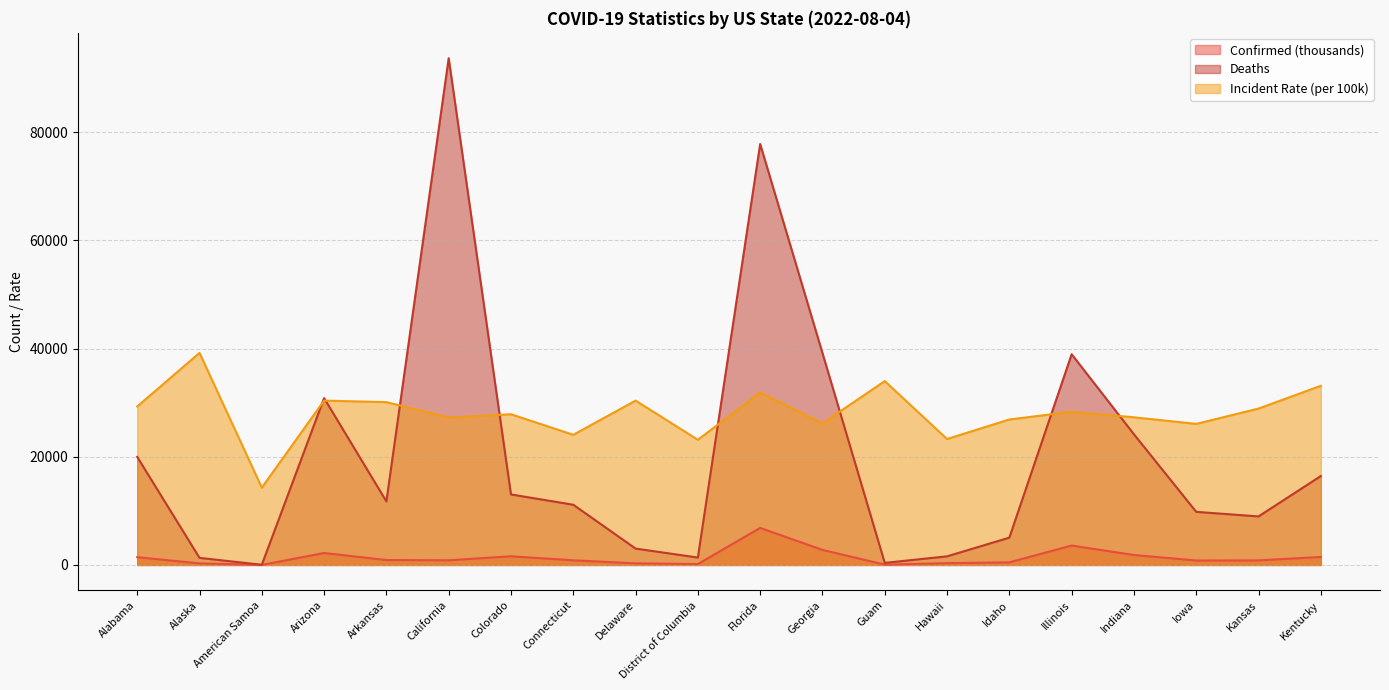

True or false: Confirmed and Incident_Rate cross at least once.

False